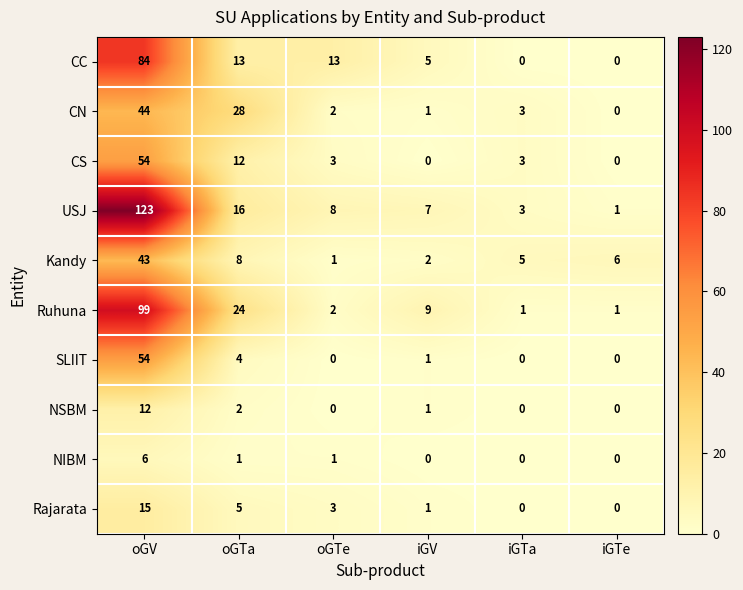

At which label does CS reach its peak?

oGV